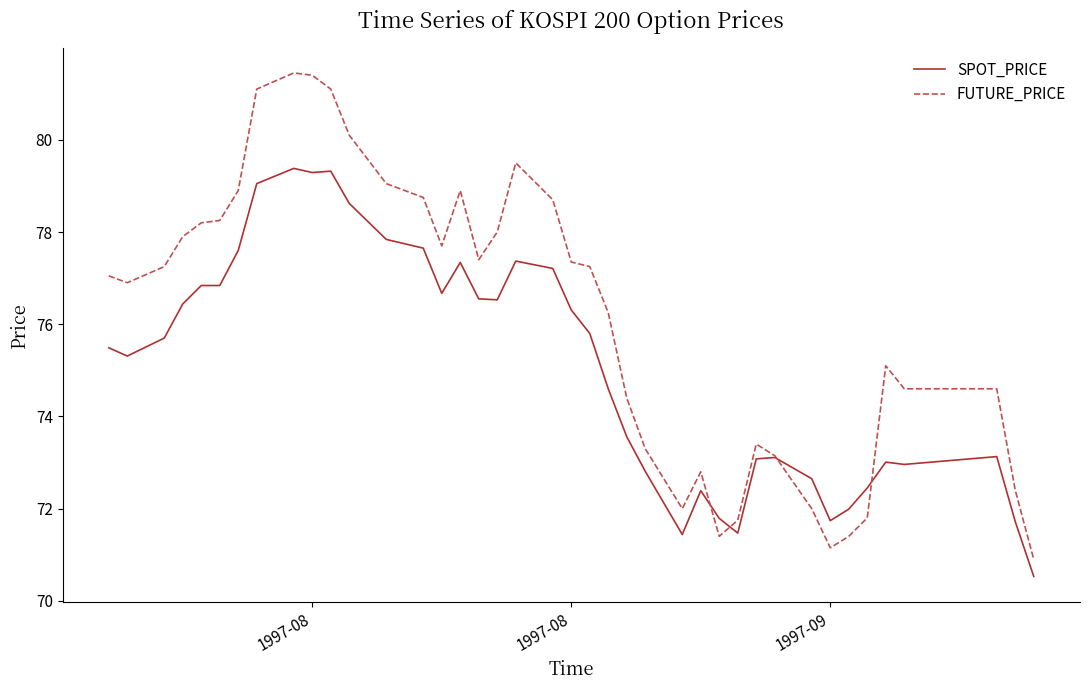

Which series has the largest total across all categories?

FUTURE_PRICE